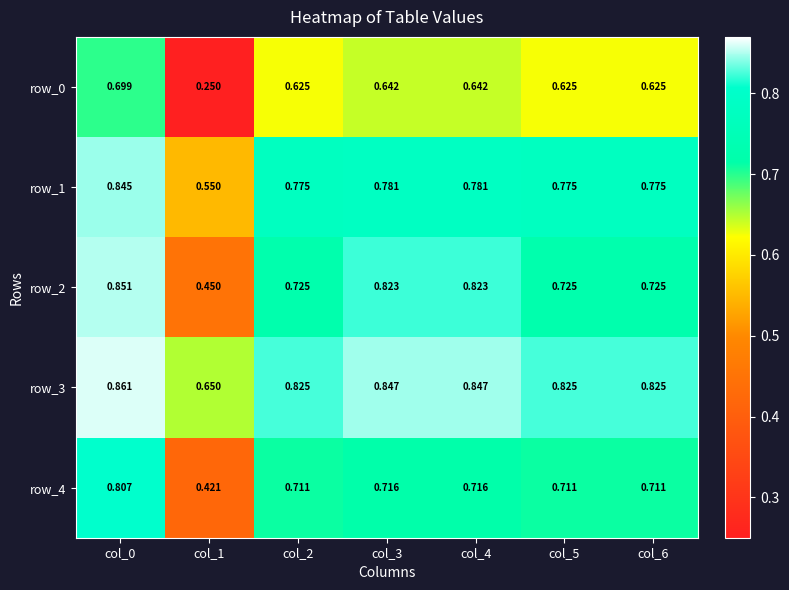

The row_1 series shows 0.2 at col_0. True or false?

False